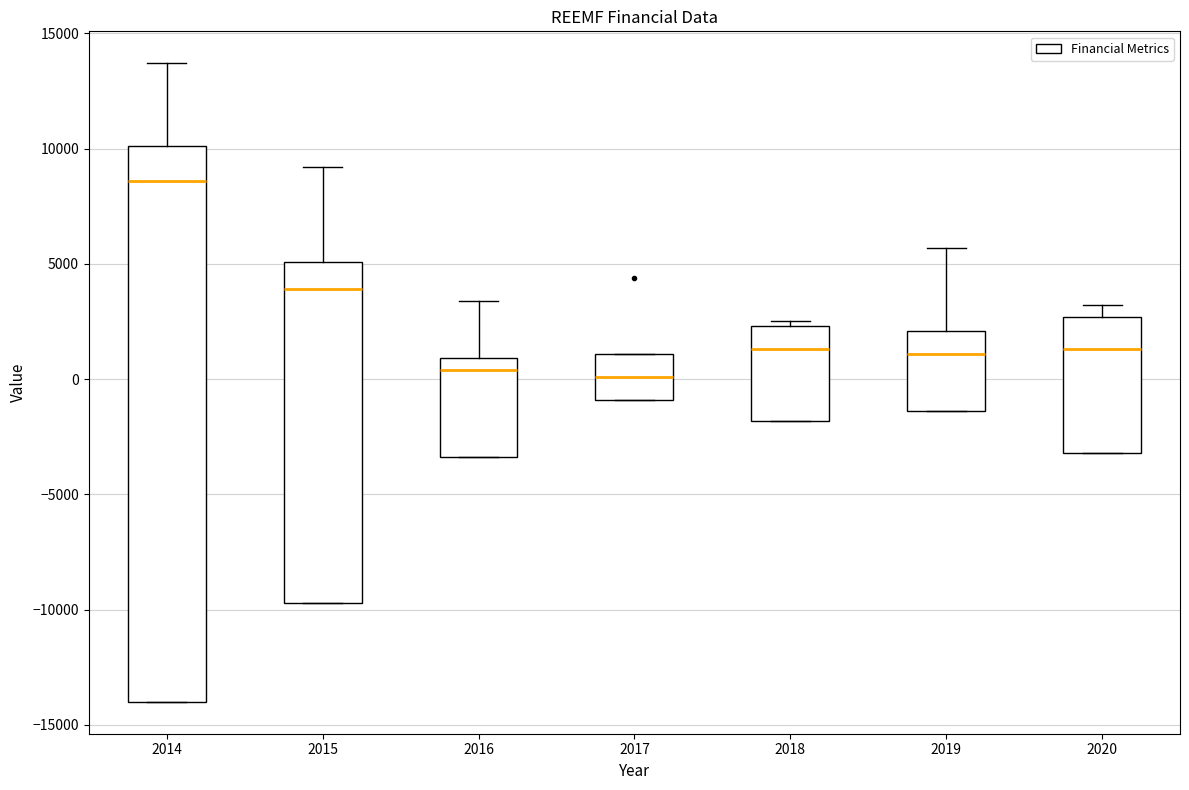

Where is the upper edge of the box at x = 2014 on the y-axis? The values are not printed on the chart, so give them approximately, as read against the axis.

10000